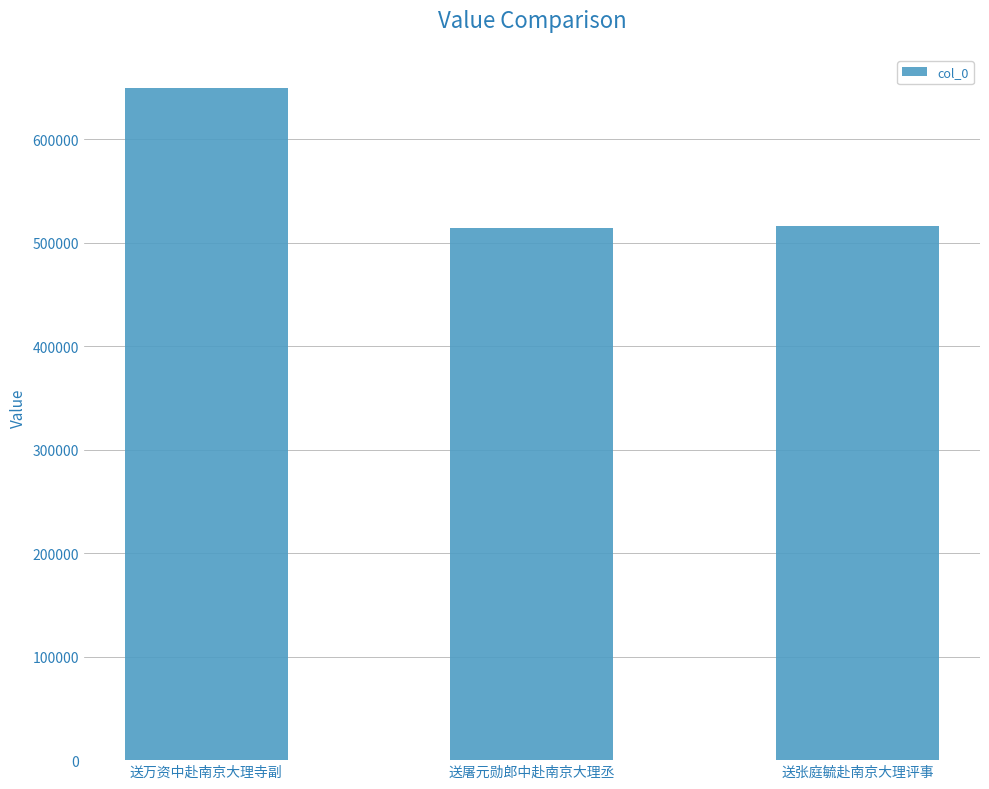

What is the smallest value displayed?

514435